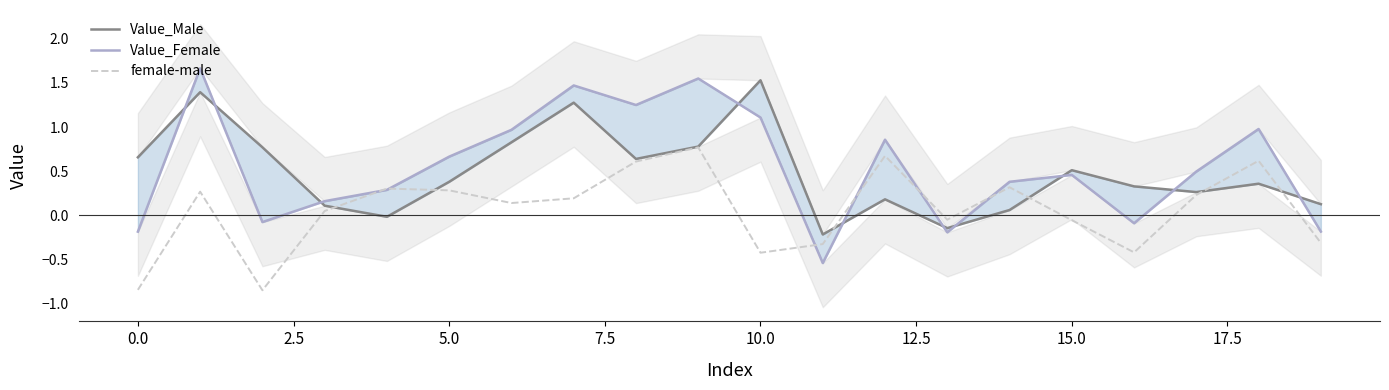

The Value_Female series shows -0.1 at 16. True or false?

False